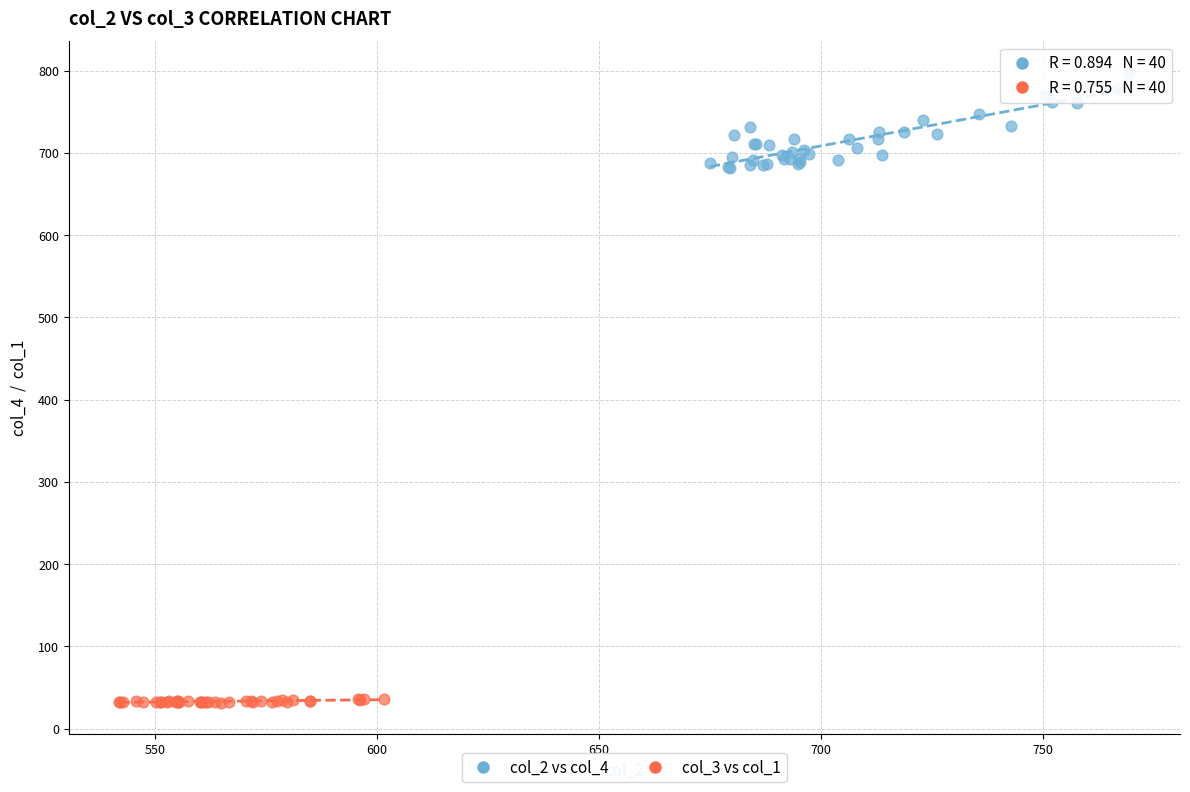

Which series has the largest Y range (max minus min)?

col_2 vs col_4